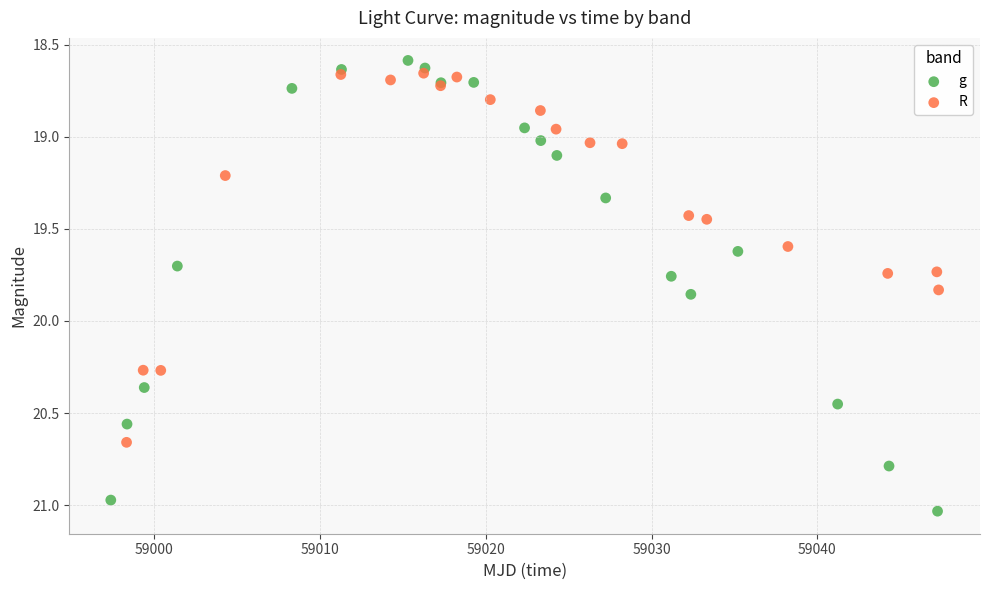

Which series has the largest Y range (max minus min)?

g